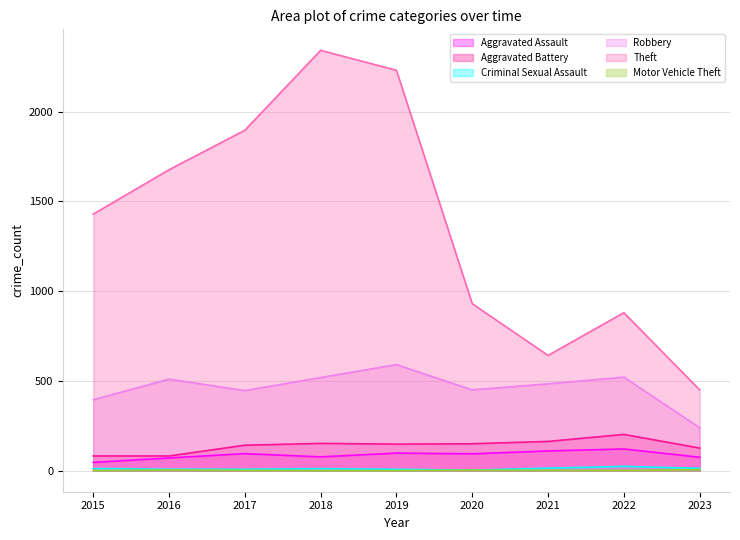

What is the smallest value displayed?

1